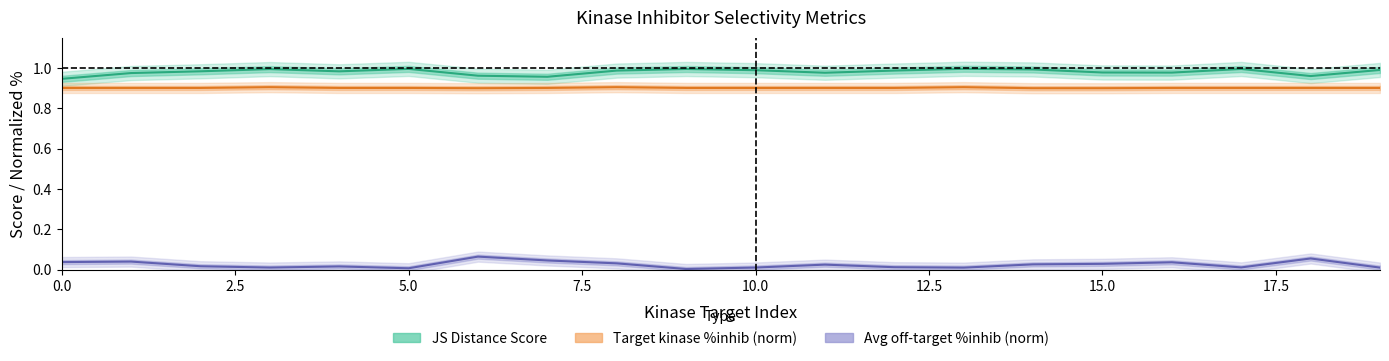

List the labels in order of Target kinase %inhib value, largest first.

3, 8, 13, 17, 0, 1, 4, 5, 7, 9, 12, 16, 19, 2, 10, 11, 18, 6, 14, 15